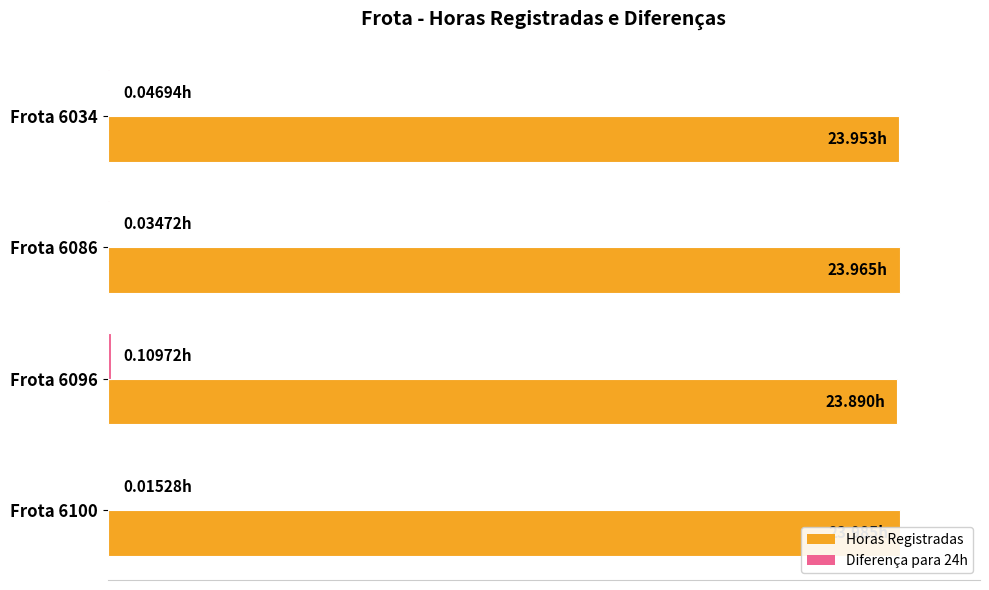

Which series has the largest range (max minus min)?

Diferença para 24h